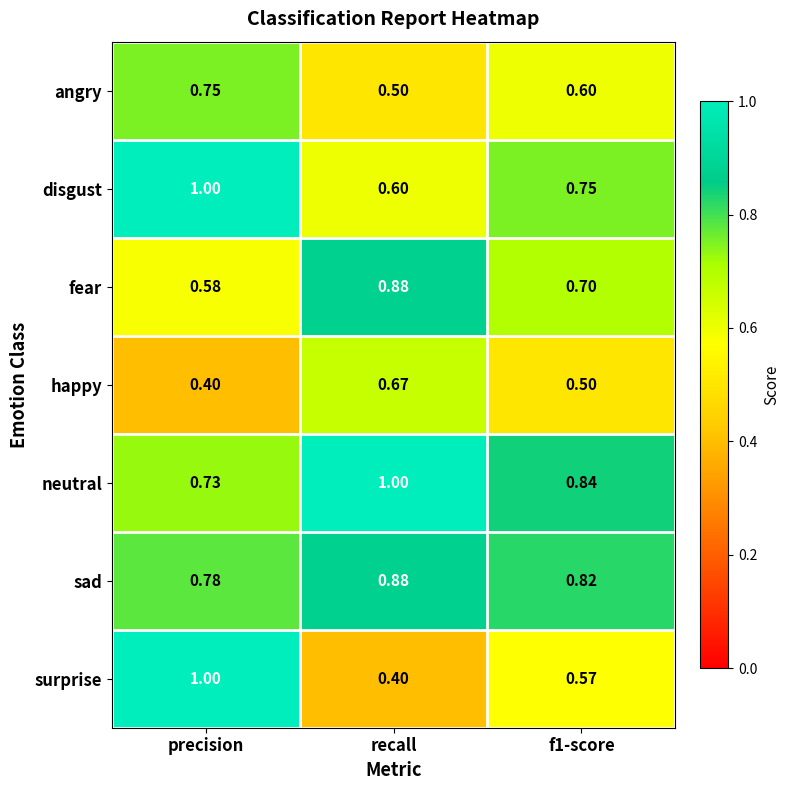

Which series has the largest total across all categories?

neutral